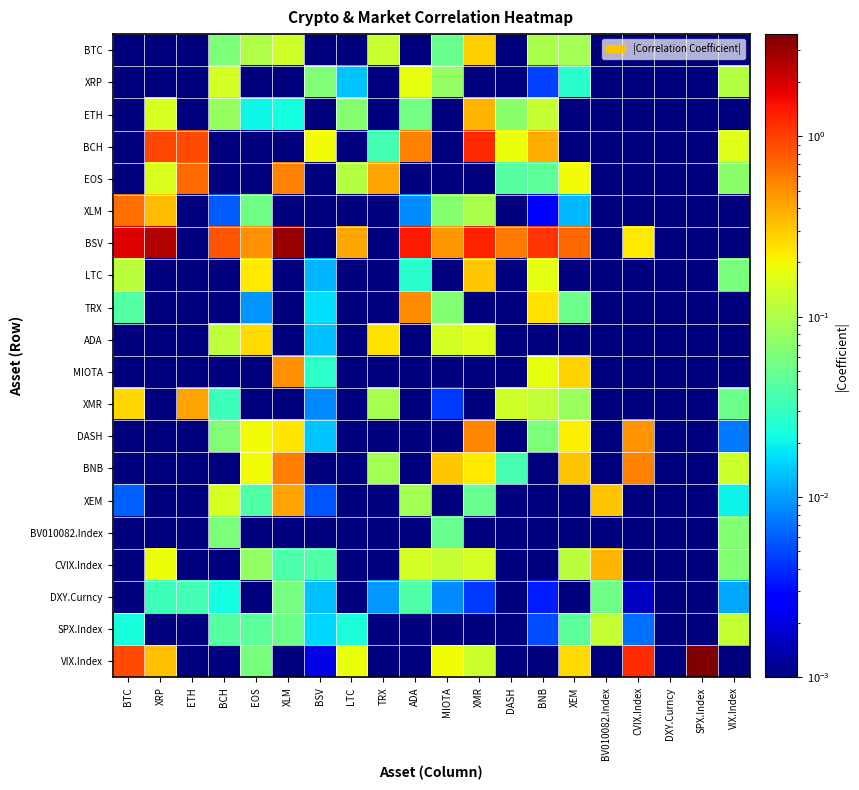

What is the maximum value shown in the chart?

3.7